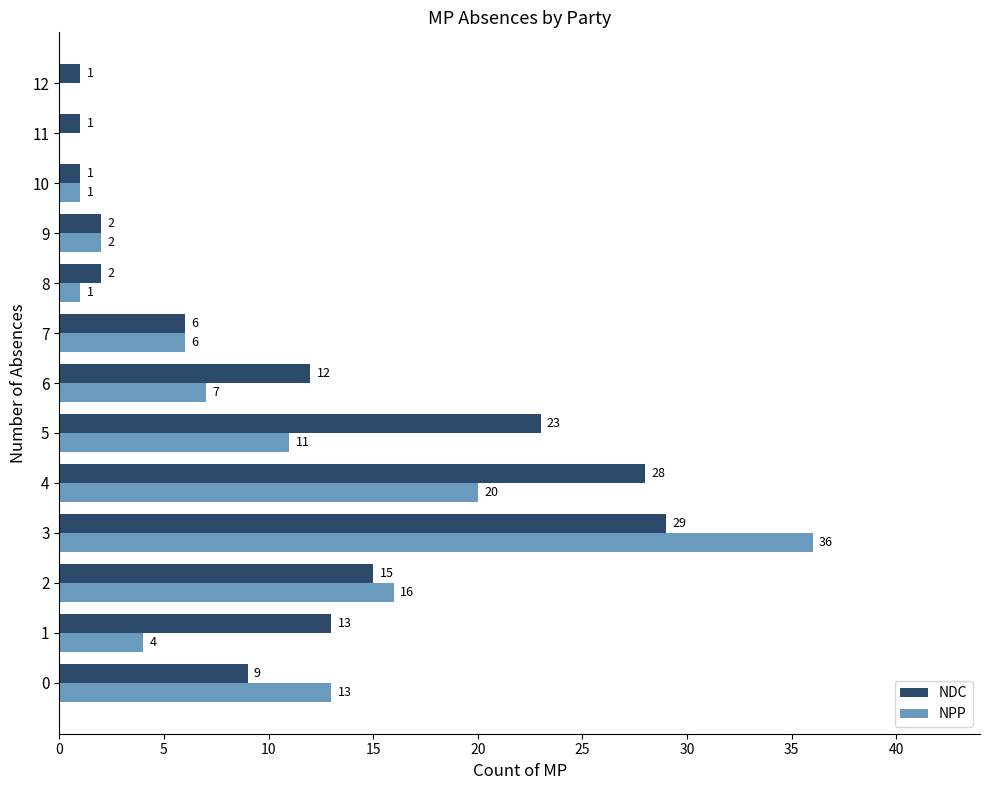

Which series has the largest total across all categories?

NDC